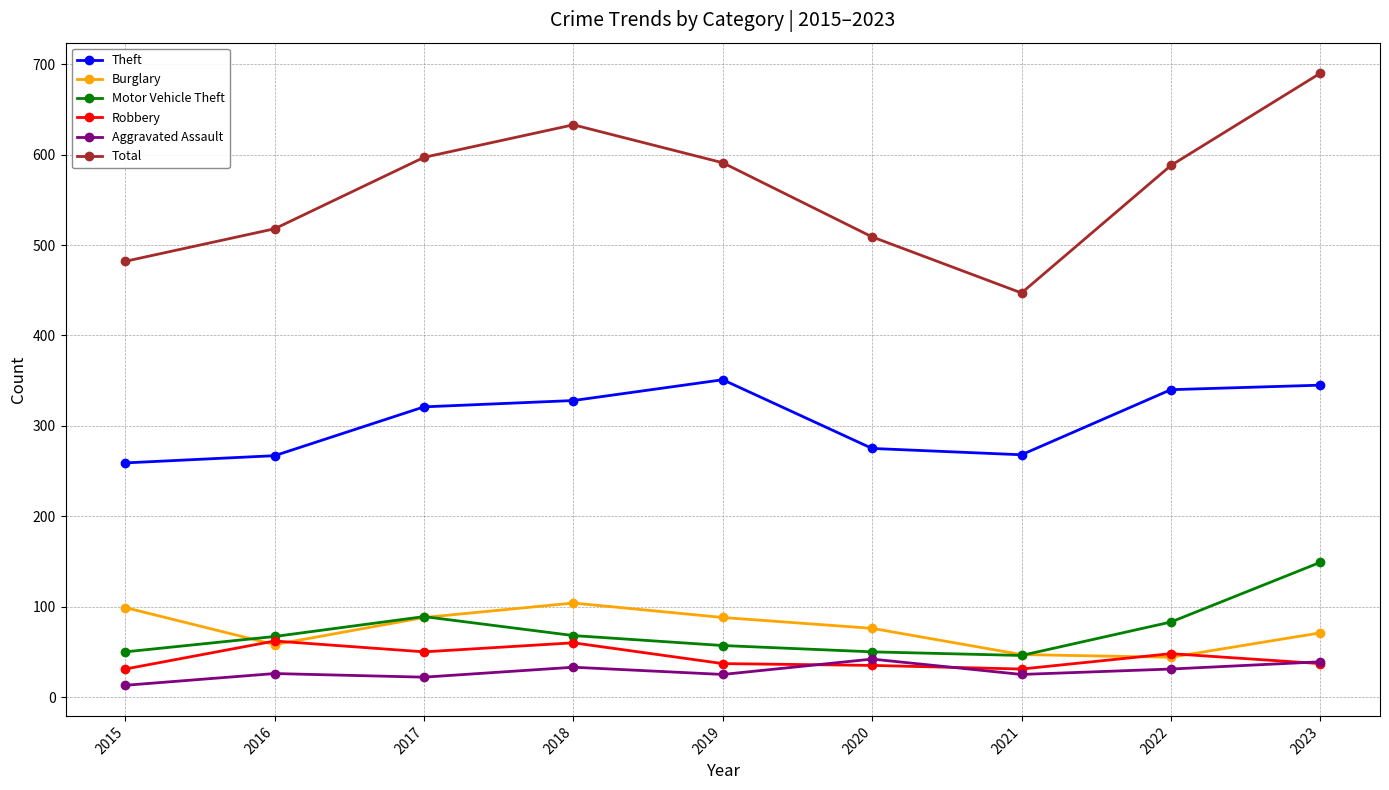

What are all the series names shown in the legend?

Theft, Burglary, Motor Vehicle Theft, Robbery, Aggravated Assault, Total